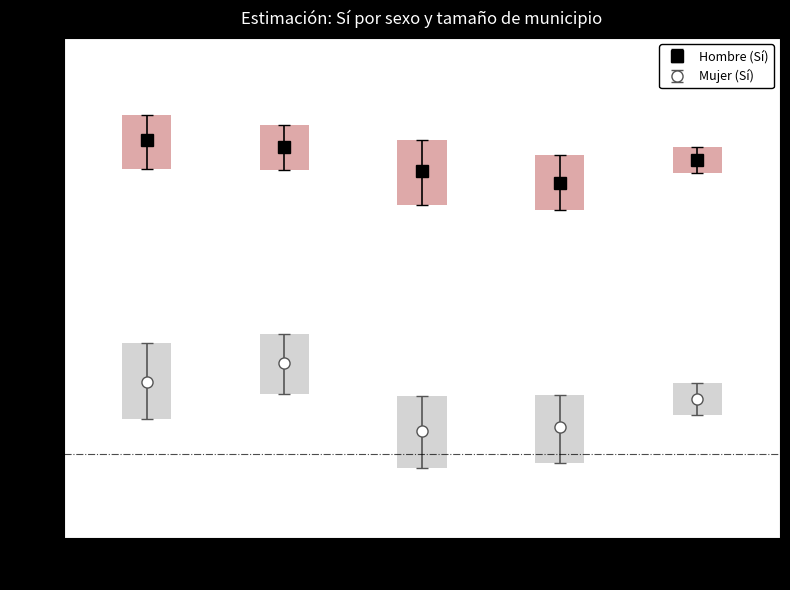

What is the spread (max minus min) of values at Capitales?

29.4